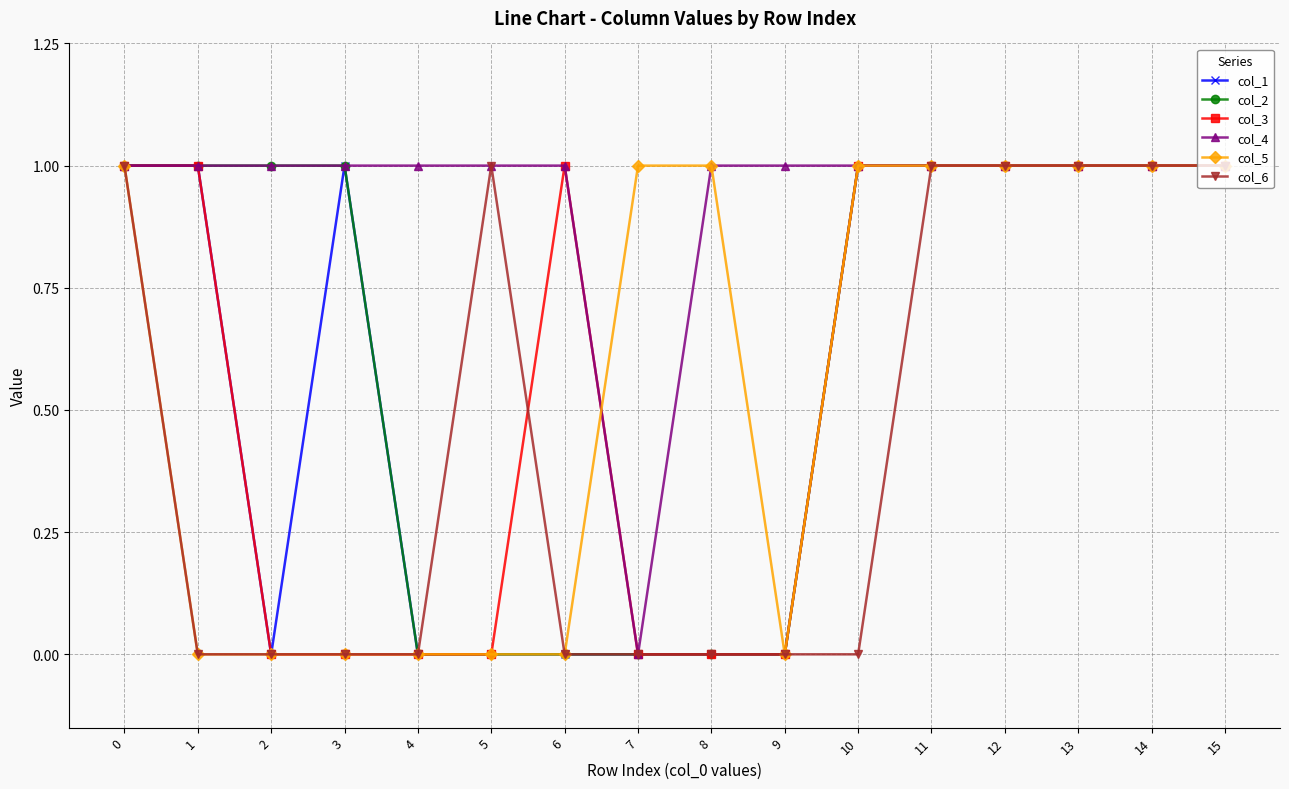

True or false: col_3 has a value of 0 at 2.

True